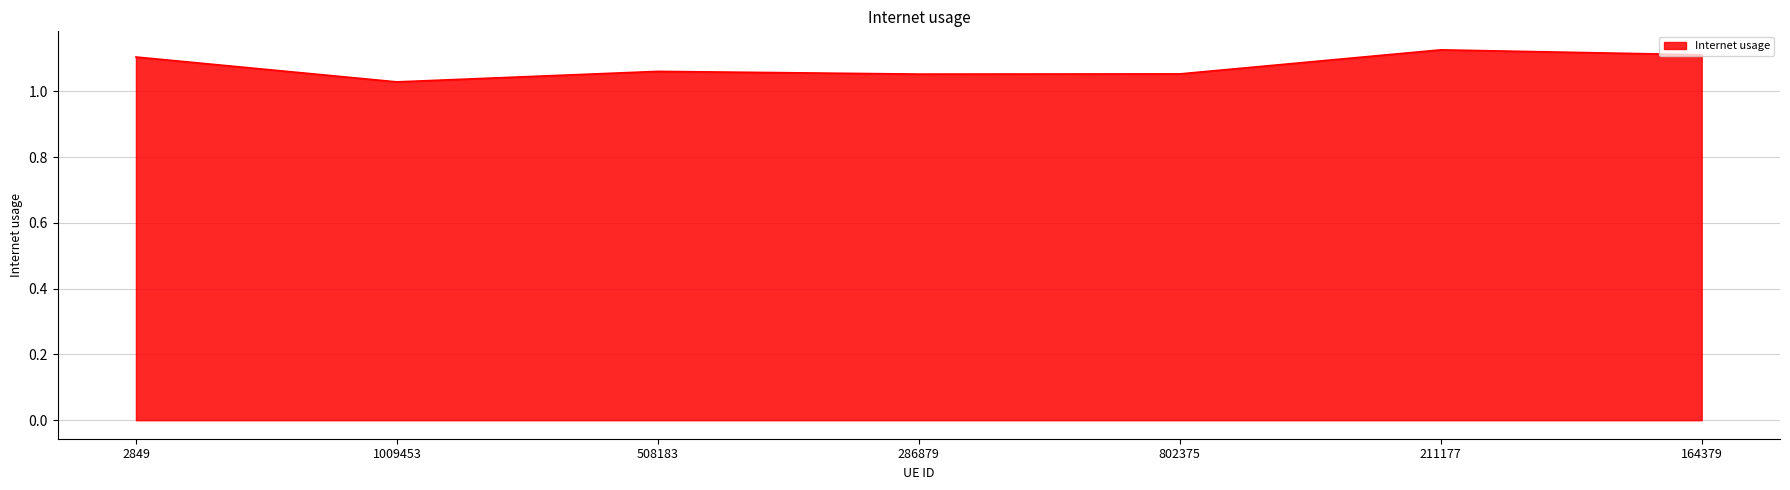

True or false: the data shows 1.4 at 286879.

False